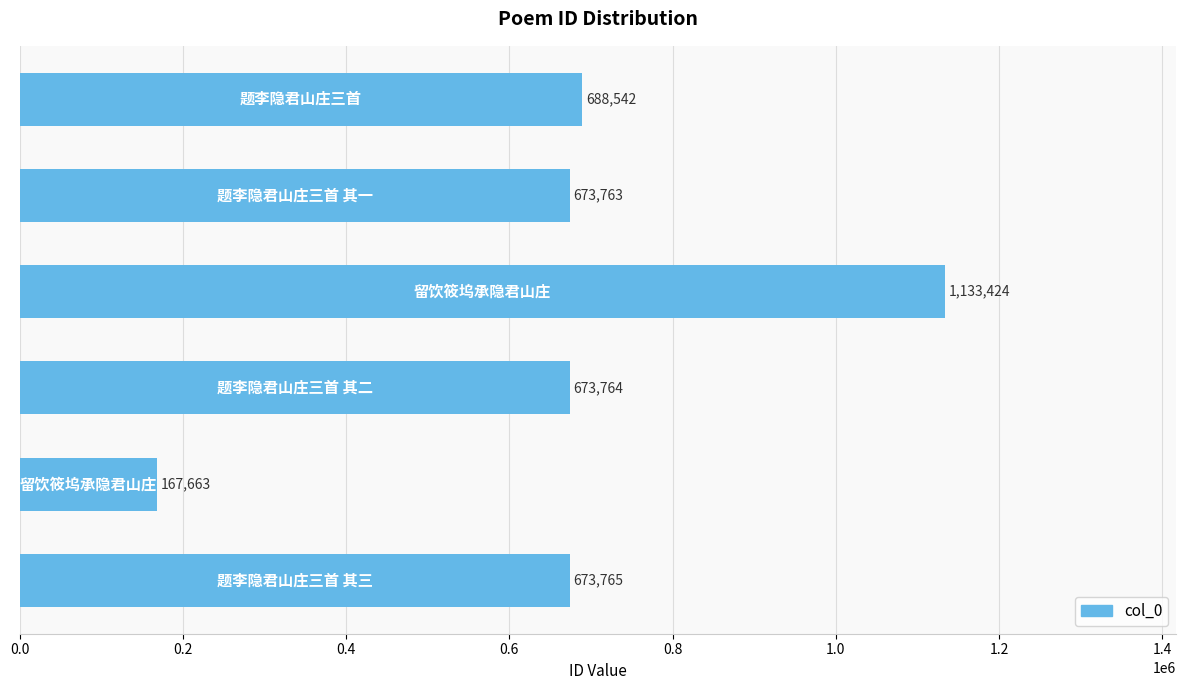

What is the sum of all values?

4010921